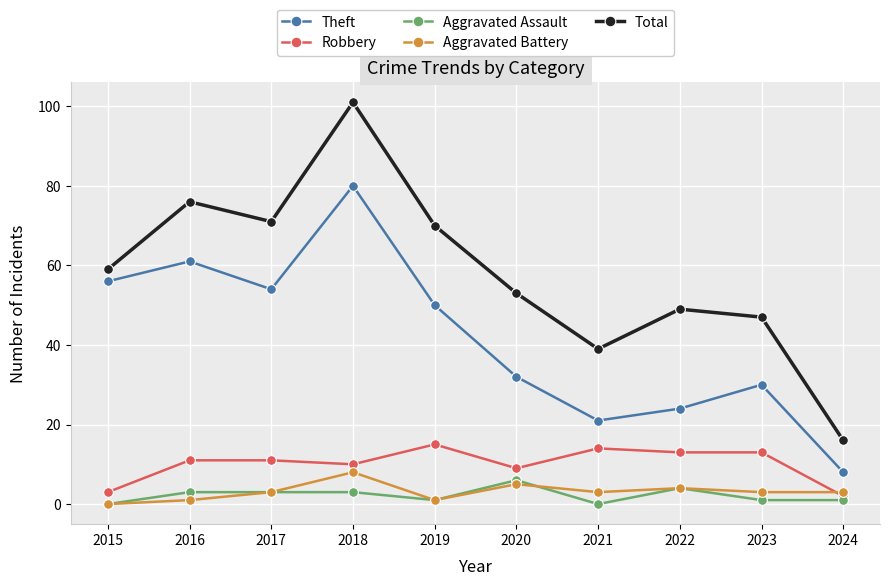

Is it true that Total equals 25 at 2022?

False